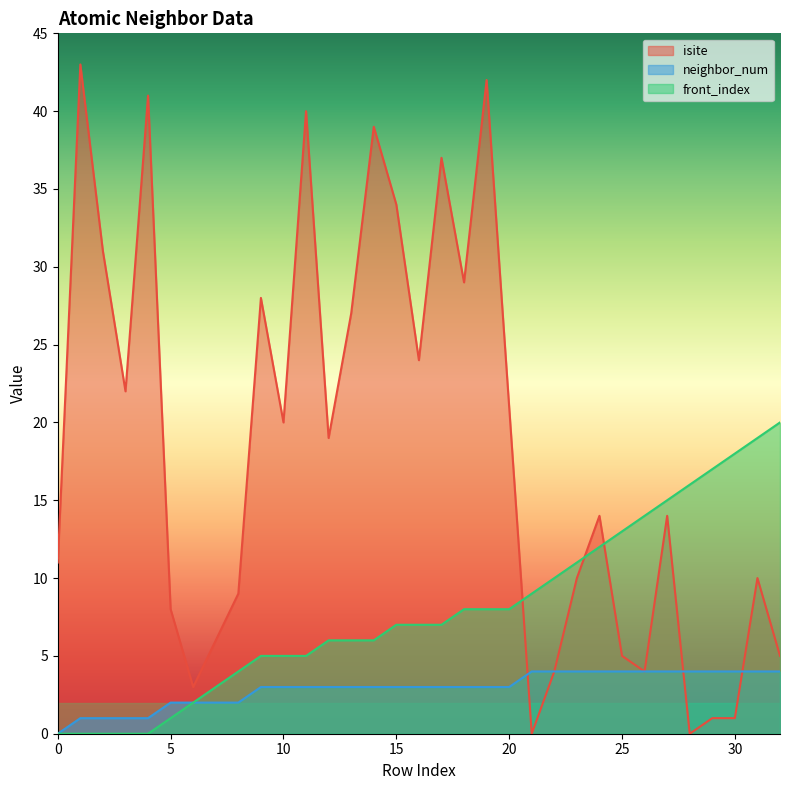

Reading right to left, extract all data points from this chart.

isite: 5	10	1	1	0	14	4	5	14	10	4	0	21	42	29	37	24	34	39	27	19	40	20	28	9	6	3	8	41	22	31	43	11
neighbor_num: 4	4	4	4	4	4	4	4	4	4	4	4	3	3	3	3	3	3	3	3	3	3	3	3	2	2	2	2	1	1	1	1	0
front_index: 20	19	18	17	16	15	14	13	12	11	10	9	8	8	8	7	7	7	6	6	6	5	5	5	4	3	2	1	0	0	0	0	0